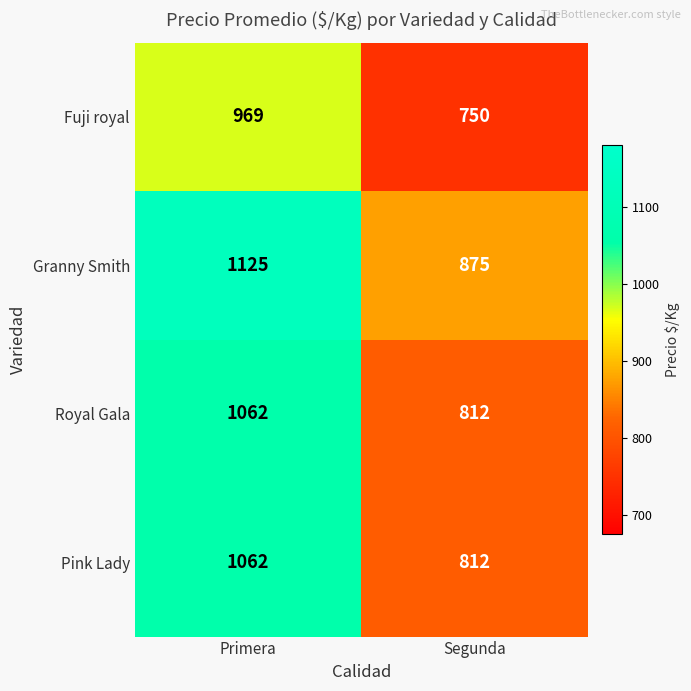

Where is Fuji royal nearest to the value 859?

Segunda